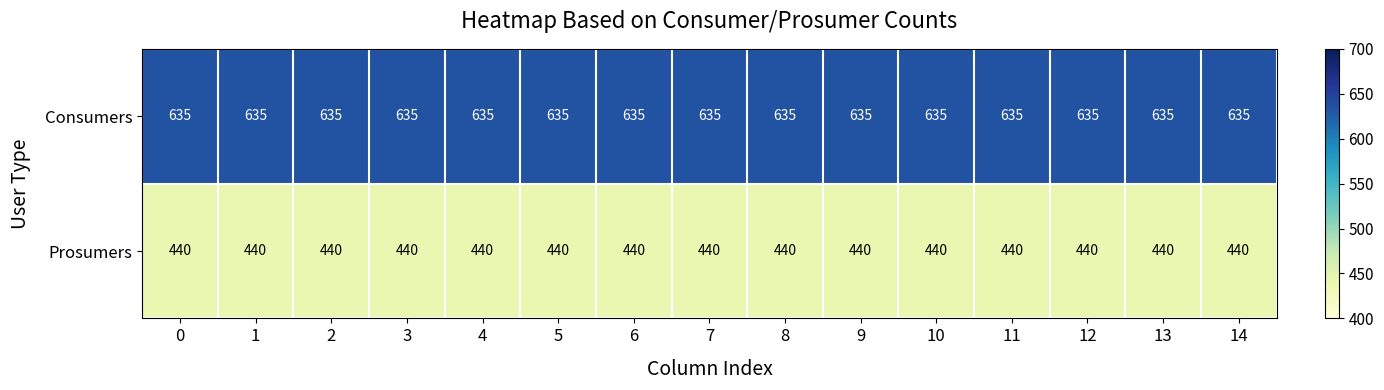

What is the difference between the highest and lowest values at 11?

195